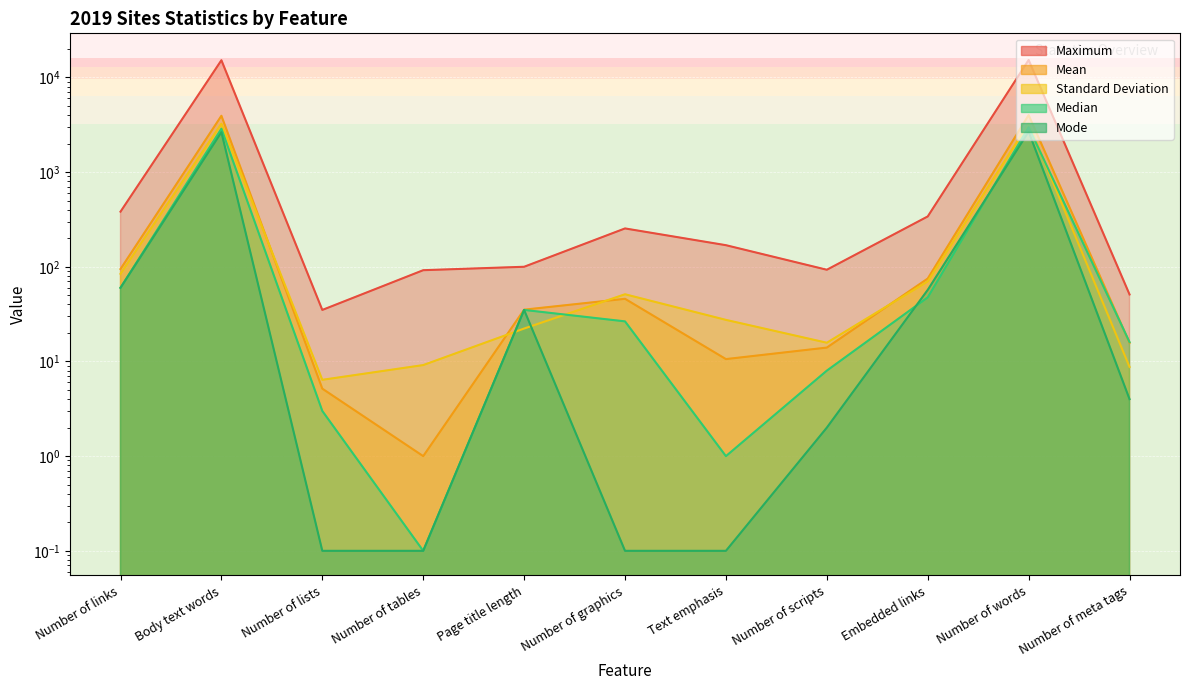

How many values in the Standard Deviation series are below 27?

5